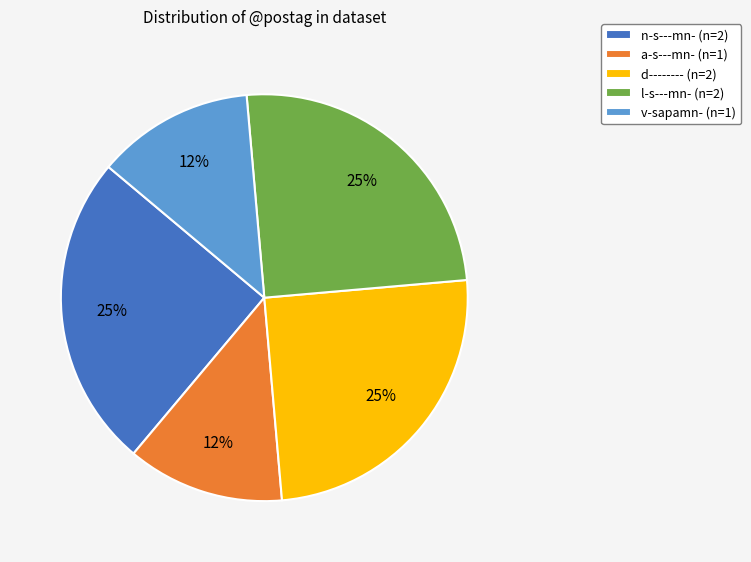

Does v-sapamn- (n=1) account for over 50% of the chart?

No